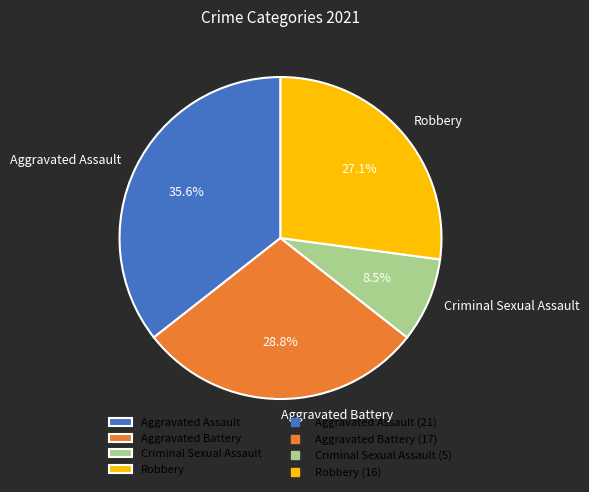

To the nearest percent, what is the average slice percentage?

25%